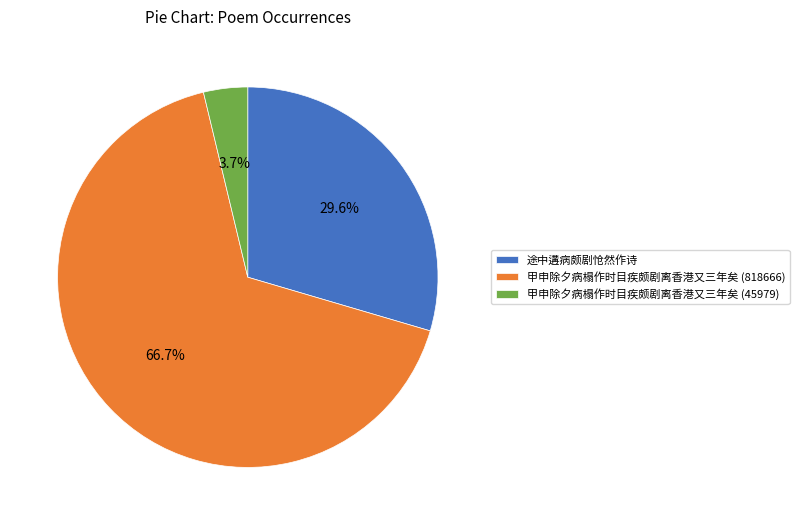

How many segments does this pie chart have?

3